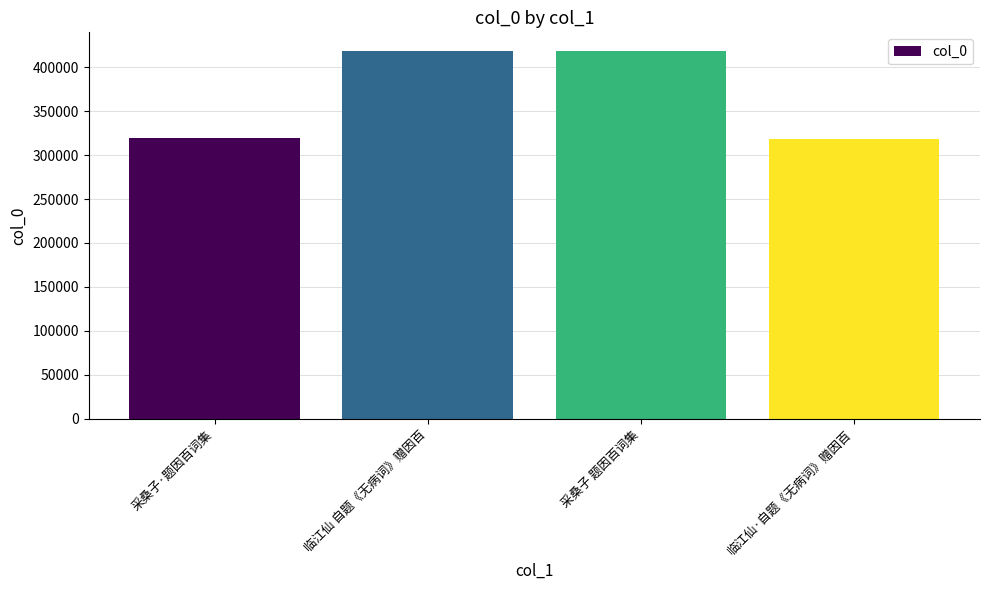

Count the number of data series in this chart.

1